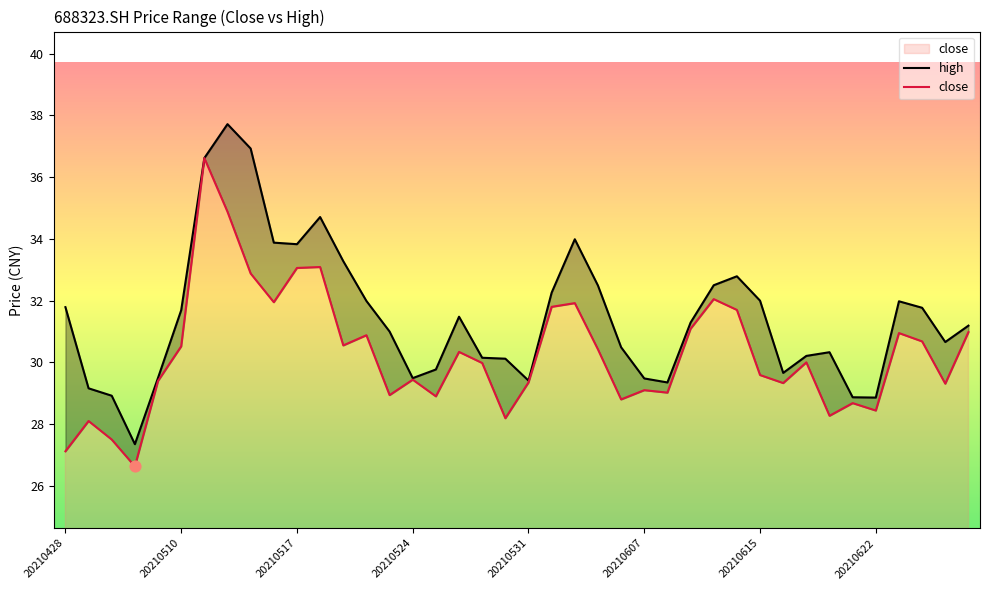

What is the total value across all series at 11?

67.8